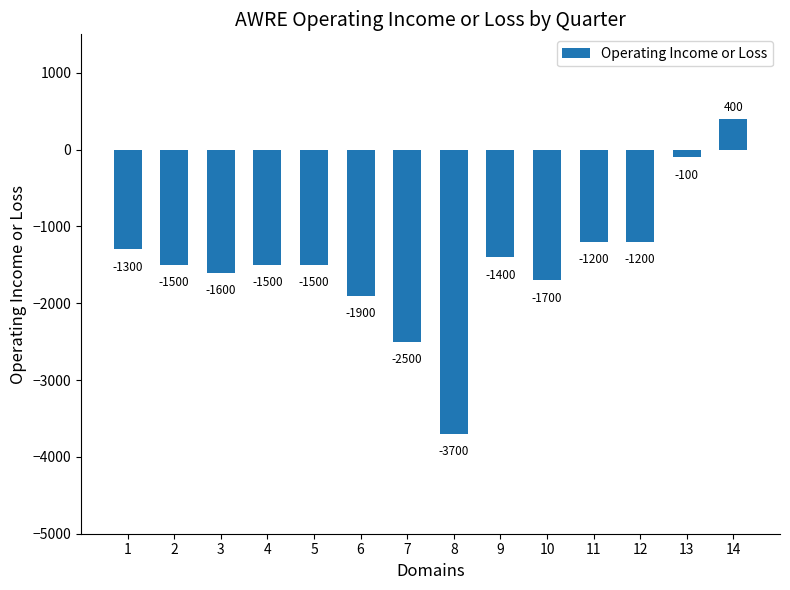

Which label corresponds to the largest value in the chart?

14